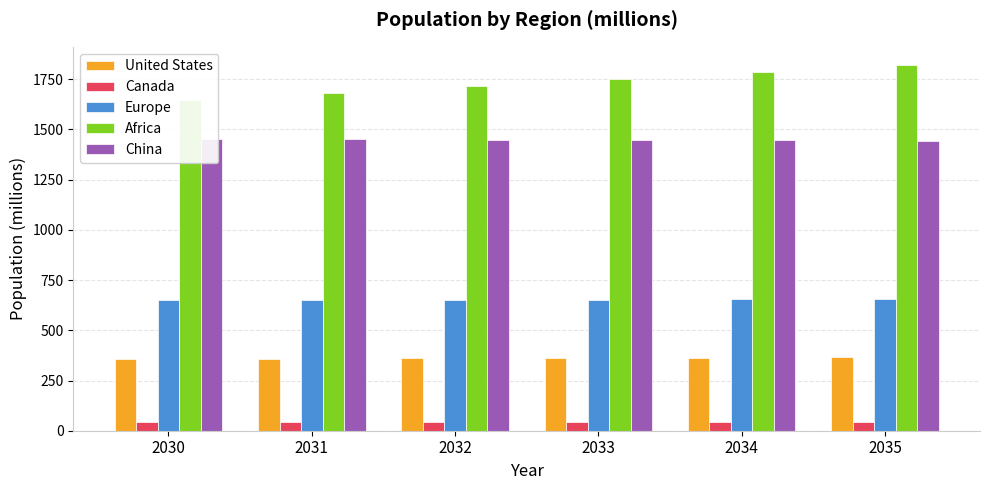

Which category has the lowest value in the Canada series?

2030